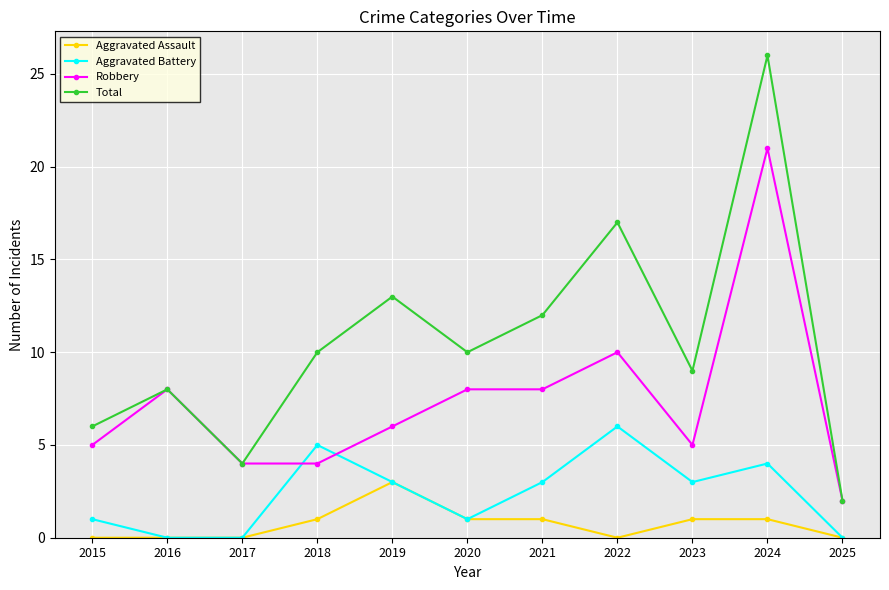

What is the difference between the maximum and minimum values in the Robbery series?

19